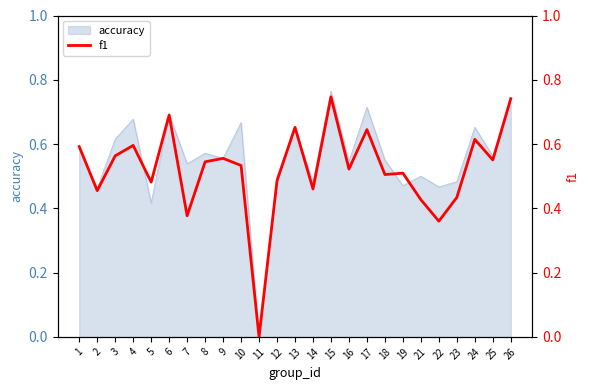

At which label does accuracy reach its peak?

15